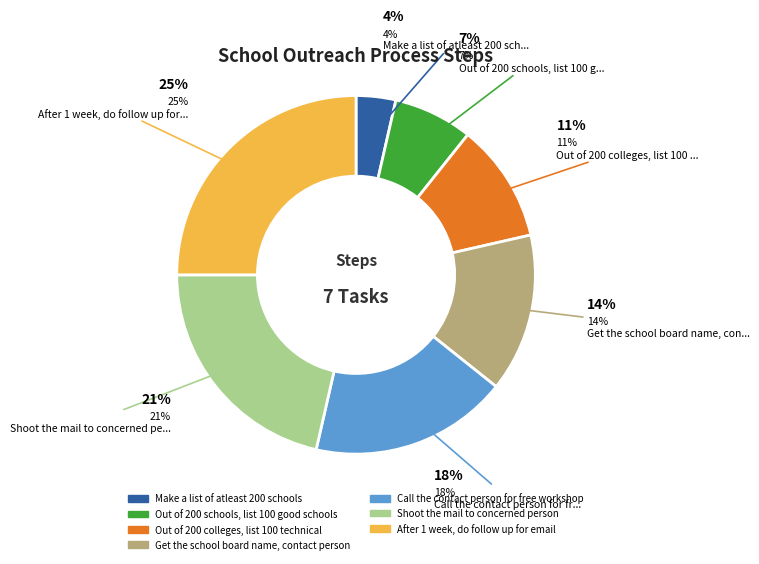

How many slices are in this pie chart?

7